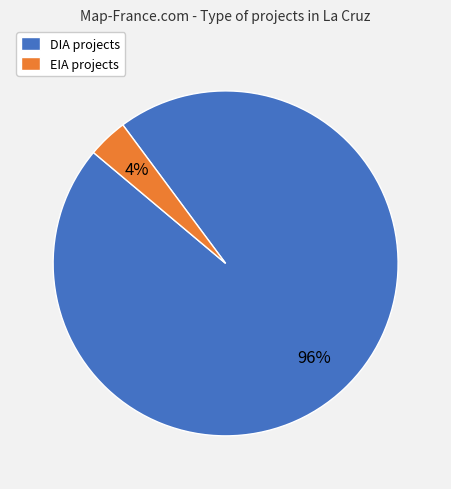

The DIA slice represents 96% of the pie. True or false?

True